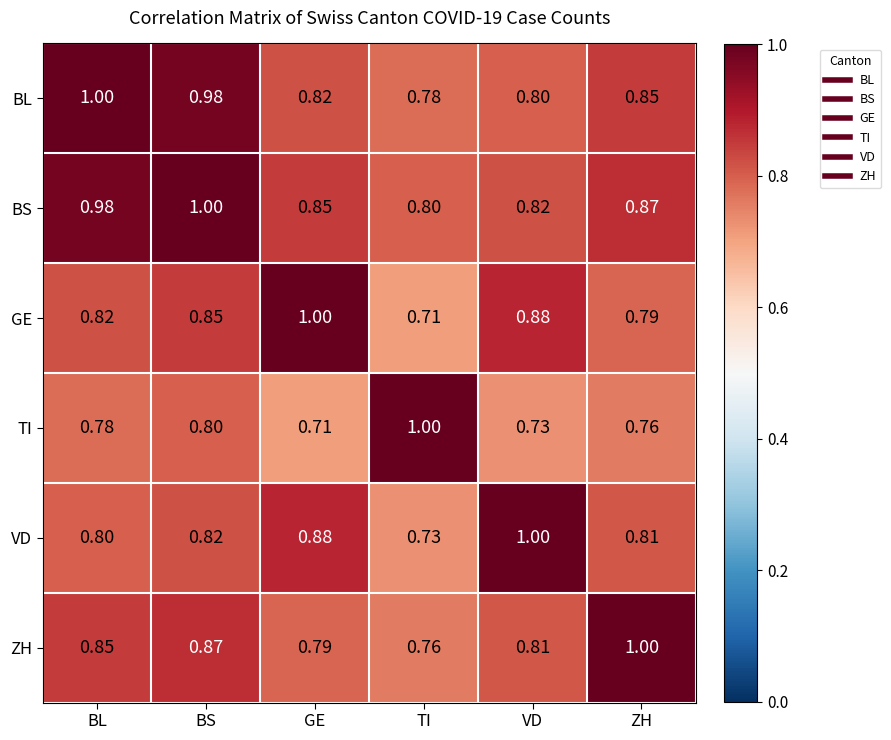

Rank the series at BL from highest to lowest value.

BL, BS, ZH, GE, VD, TI